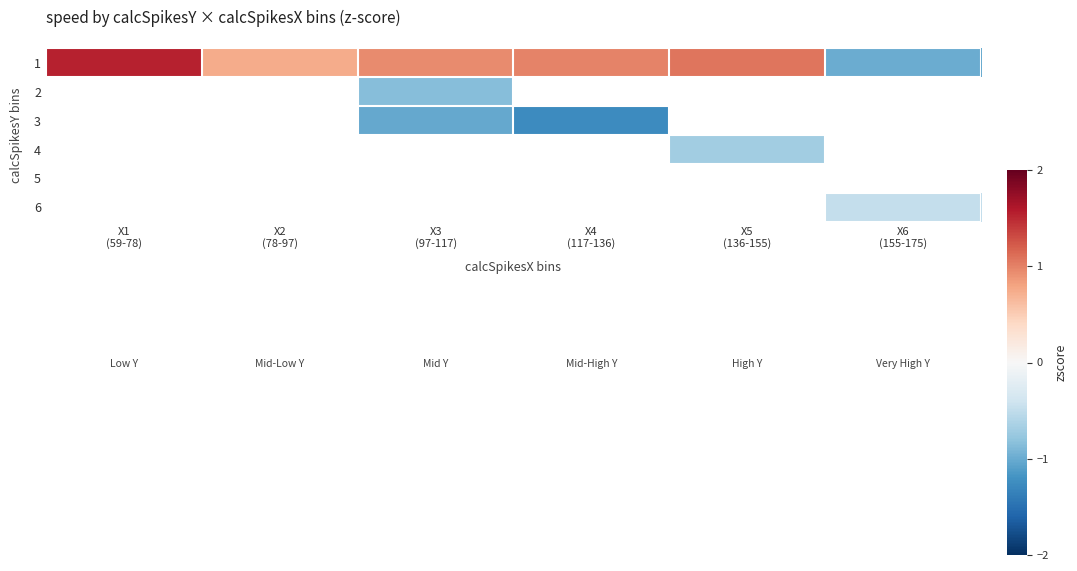

What is the maximum value shown in the chart?

1.5